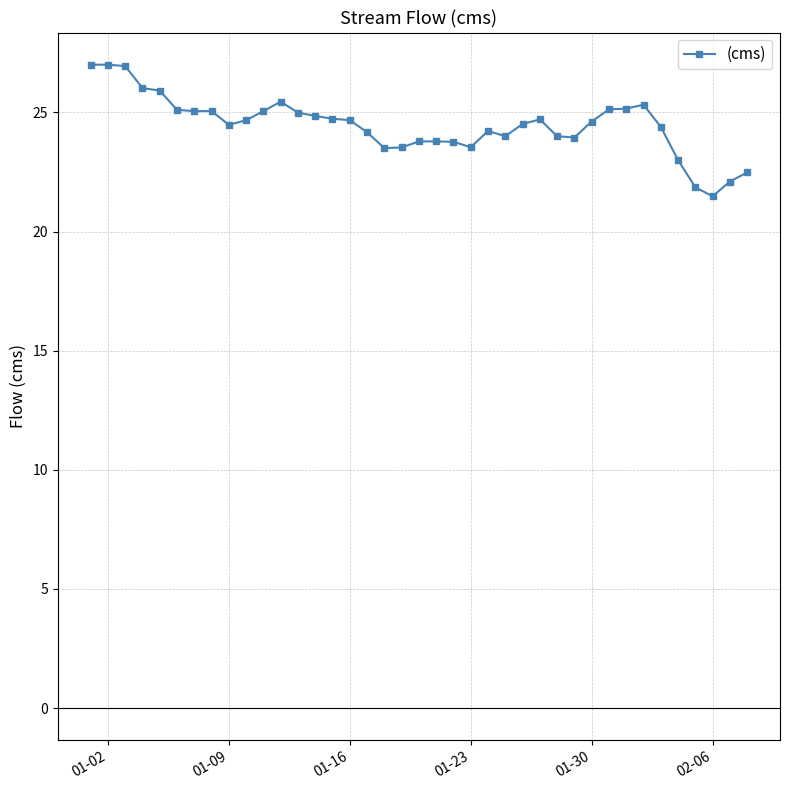

What is the value of the 11th point from the left?

25.1